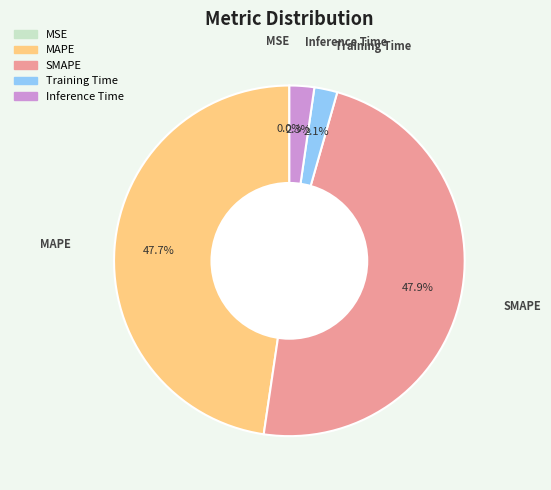

What percentage is the SMAPE slice, to the nearest percent?

48%